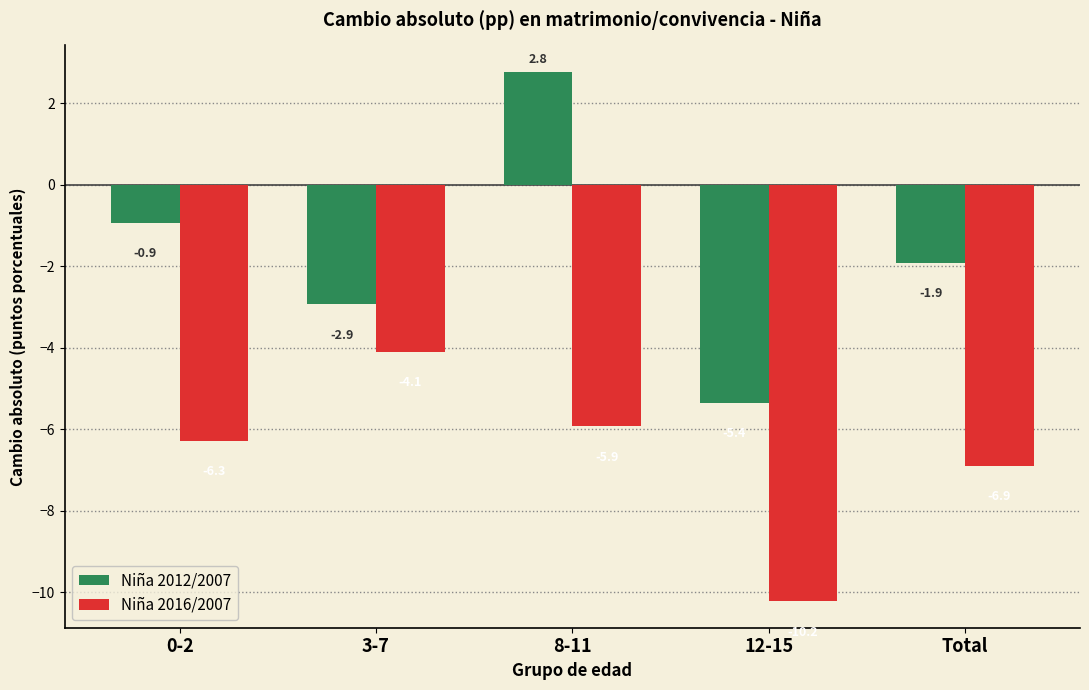

Reading right to left, list all the values displayed in this chart.

Niña 2012/2007: -1.9	-5.4	2.8	-2.9	-0.9
Niña 2016/2007: -6.9	-10.2	-5.9	-4.1	-6.3